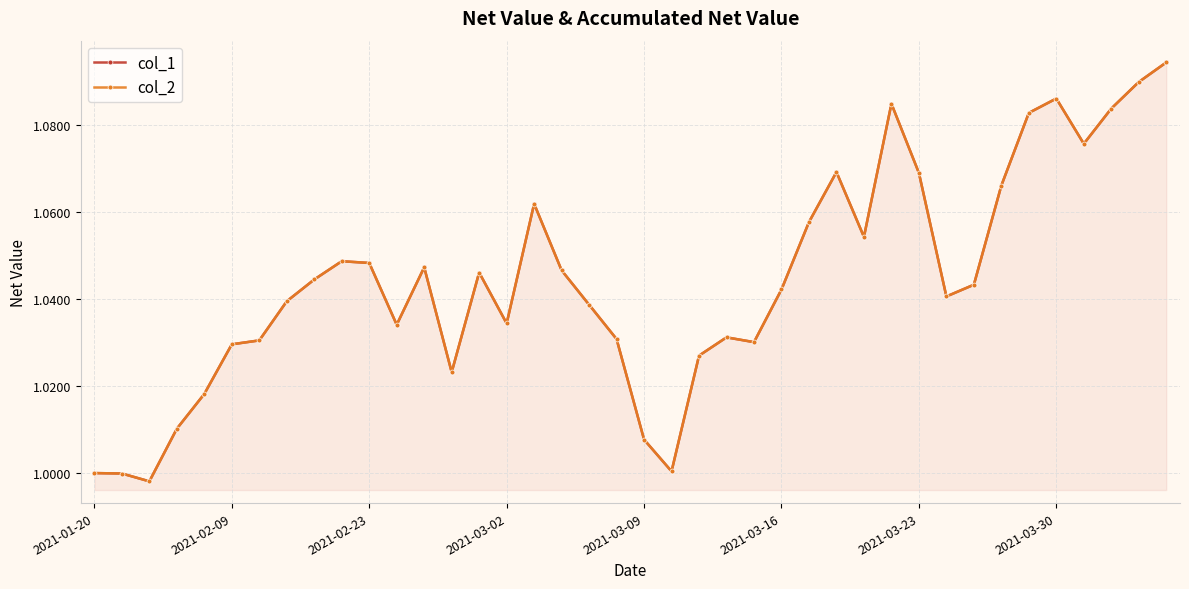

The value of col_1 at 21 is 1.0. True or false?

True